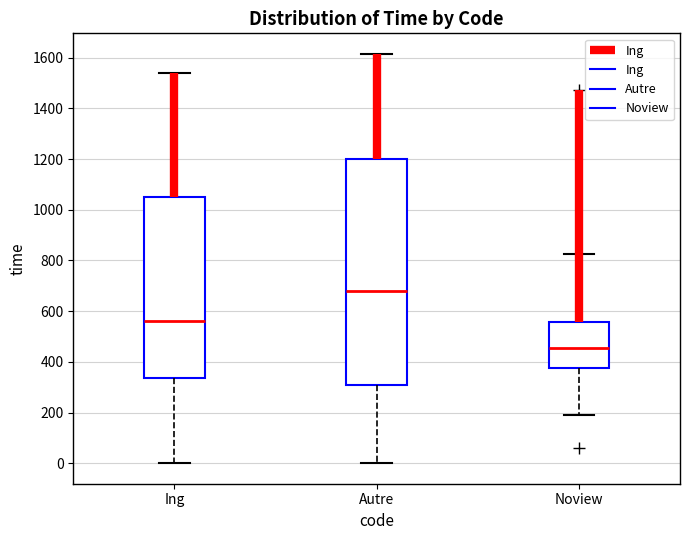

Comparing the boxes themselves (not the whiskers), which one is the tallest?

Autre